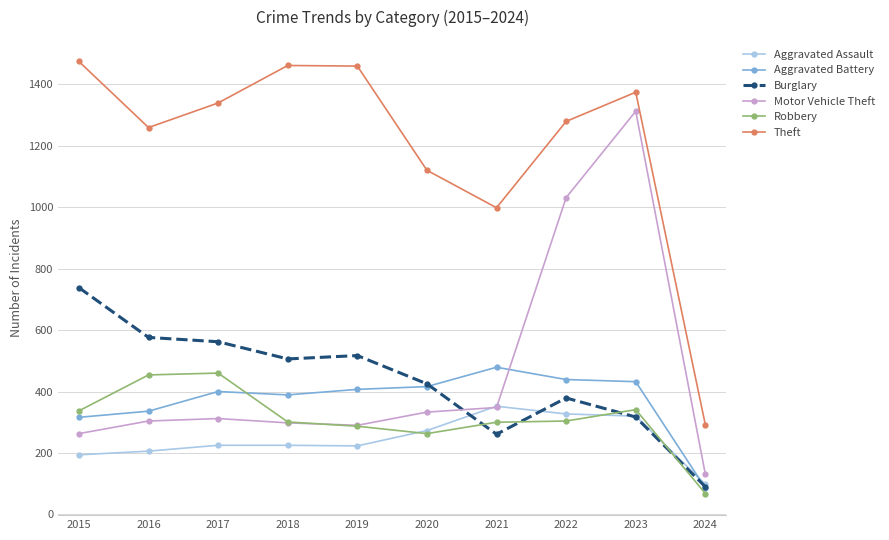

Where is Theft nearest to the value 883?

2021